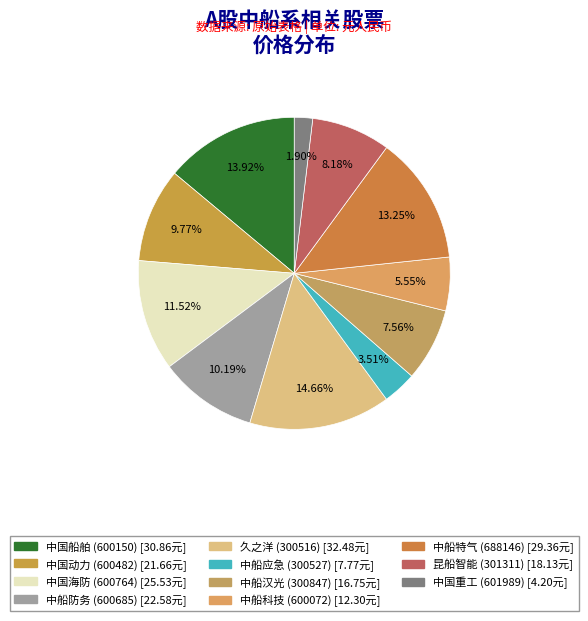

How many segments does this pie chart have?

11